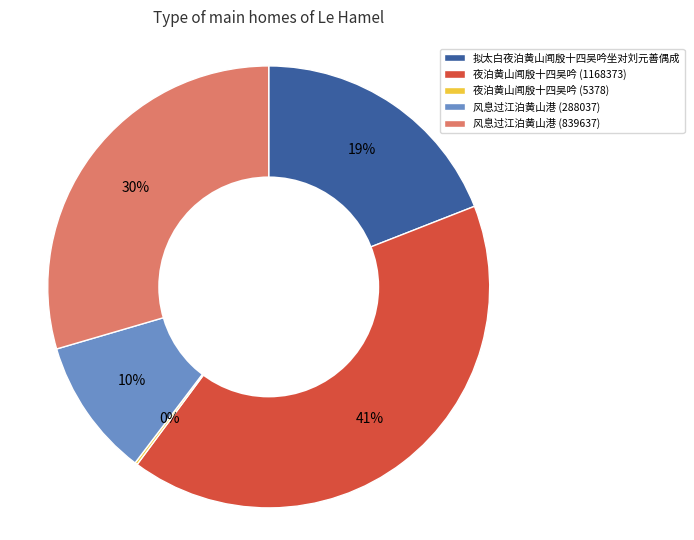

Which category has the biggest portion of the pie?

夜泊黄山闻殷十四吴吟 (1168373)